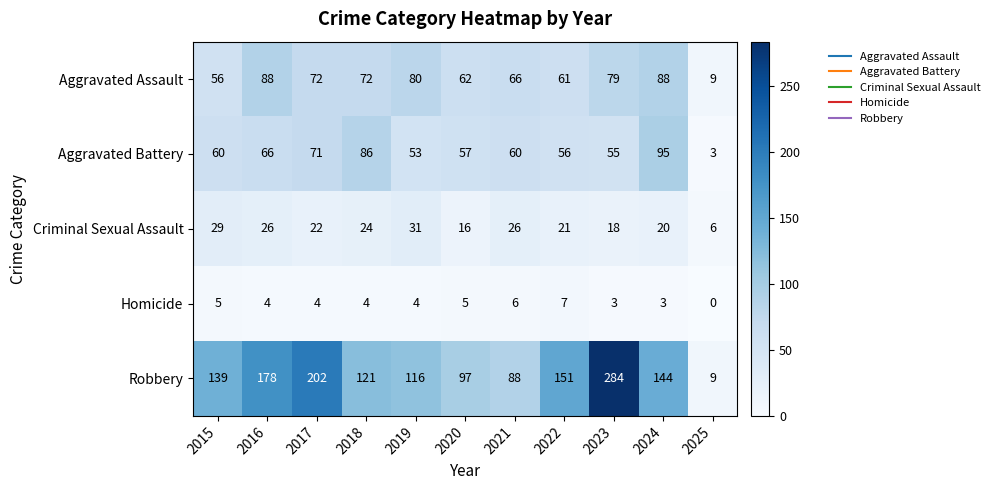

What is the spread (max minus min) of values at 2024?

141